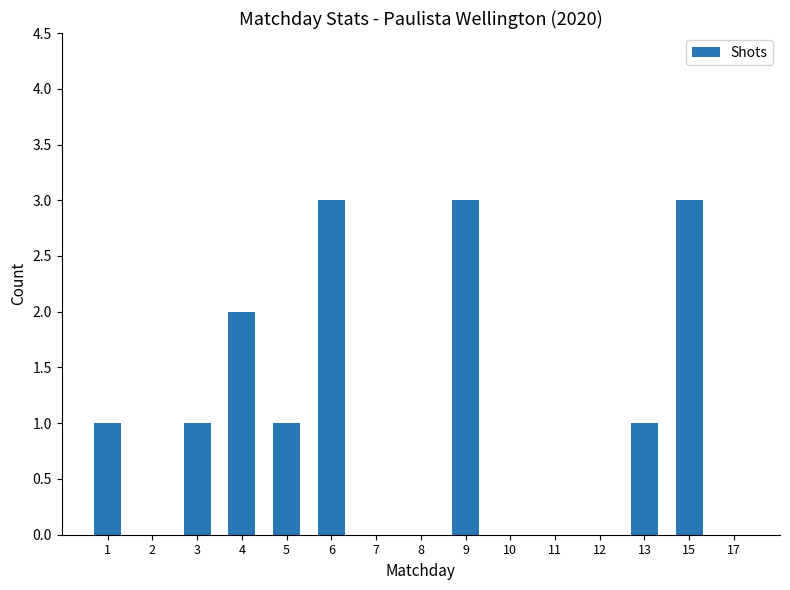

What is the change in value from 5 to 9?

+2